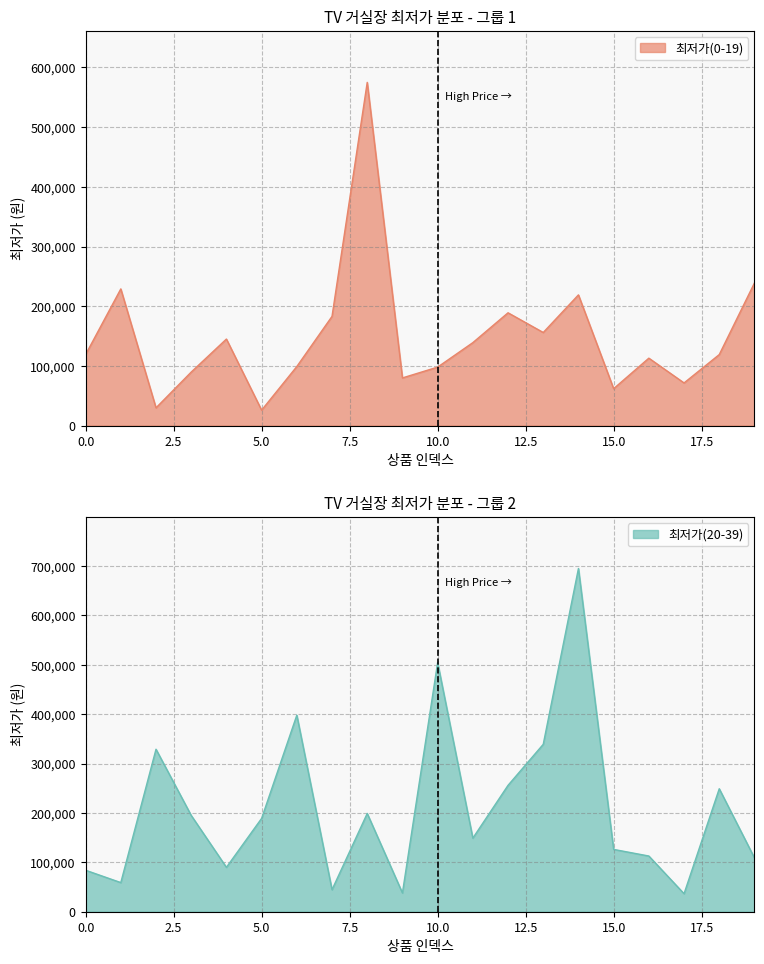

At 9, list the series in order from smallest to largest.

최저가(20-39), 최저가(0-19)